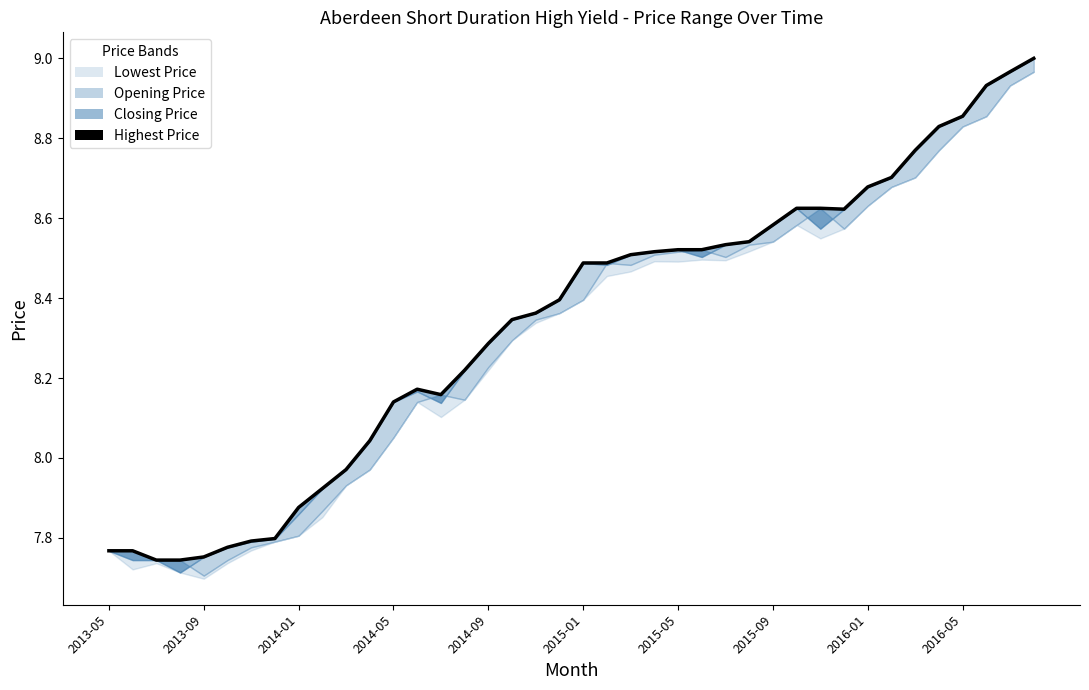

What is the difference between the maximum and minimum values?

1.3